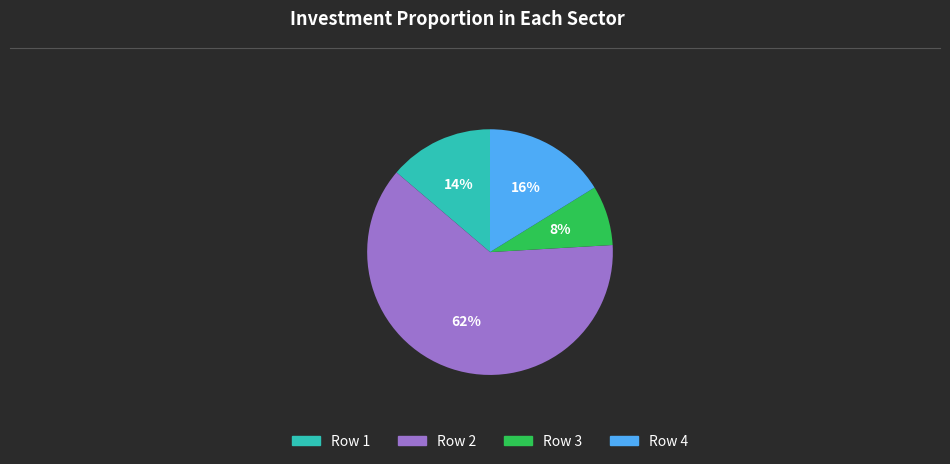

Does any single category account for the majority?

Yes